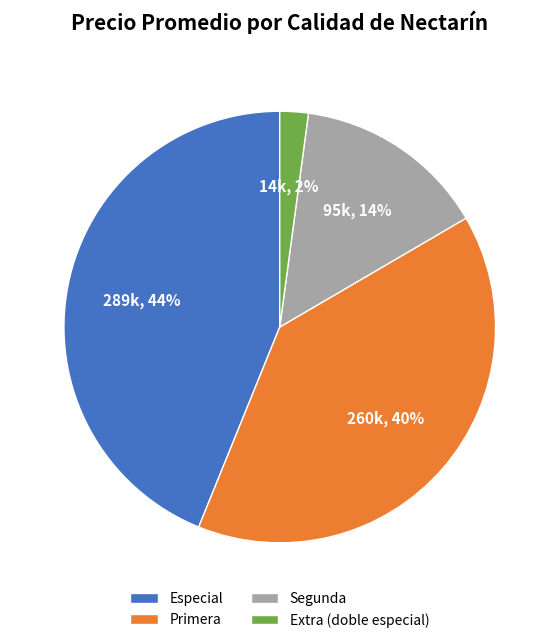

Which category has the smallest portion of the pie?

Extra (doble especial)